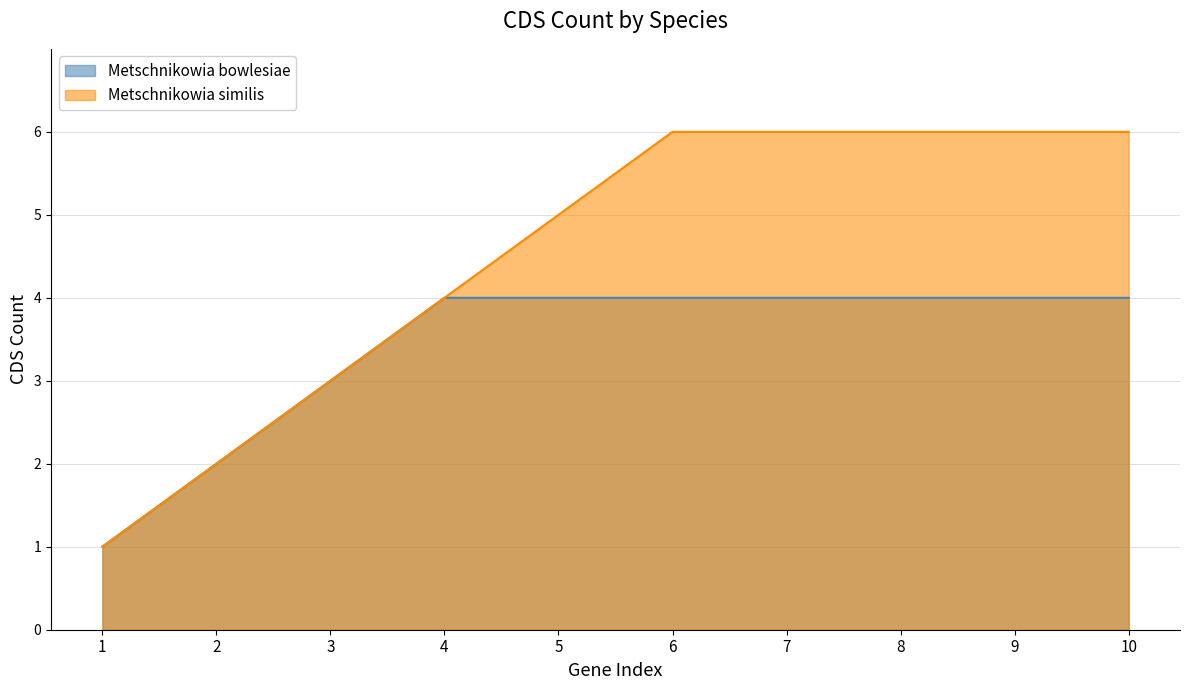

What is the greatest value displayed?

6